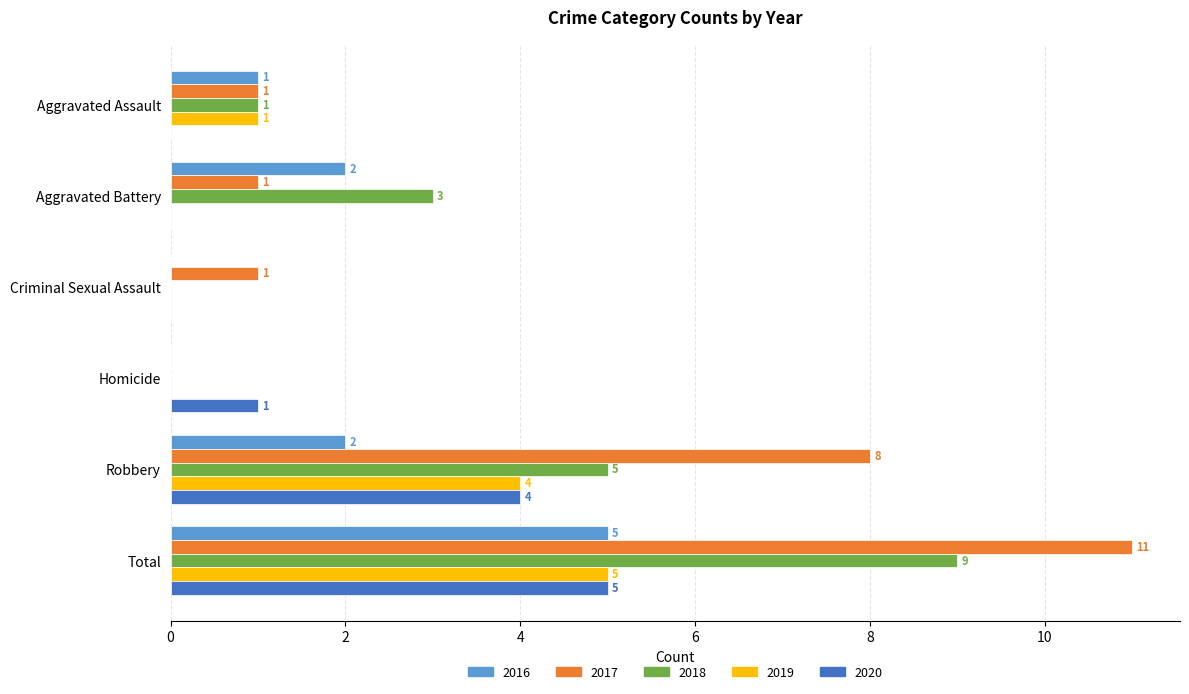

What is the sum of the 2017 values at Homicide and Robbery?

8